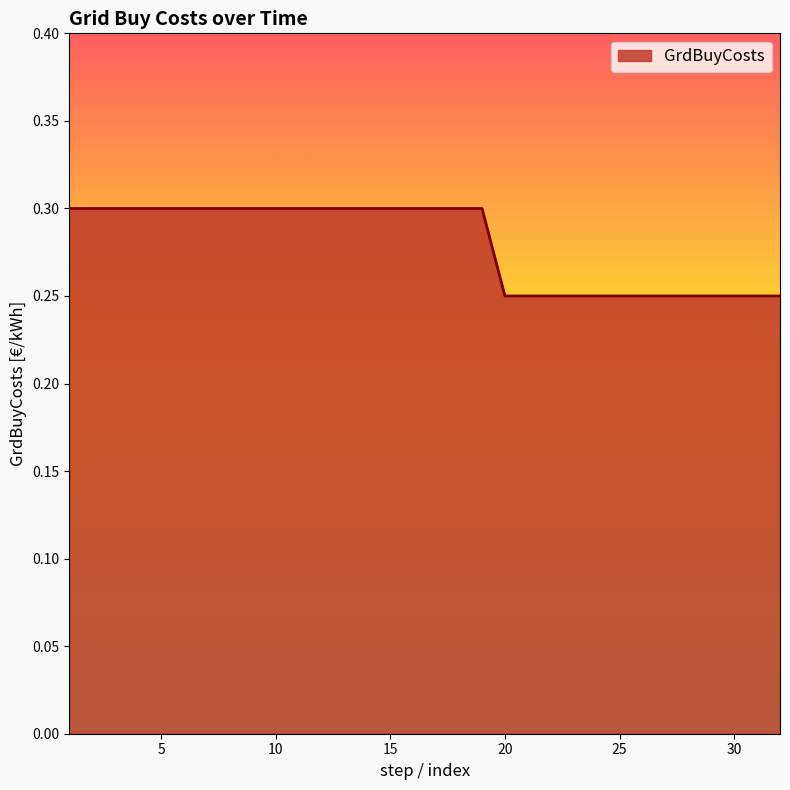

What is the greatest value displayed?

0.3